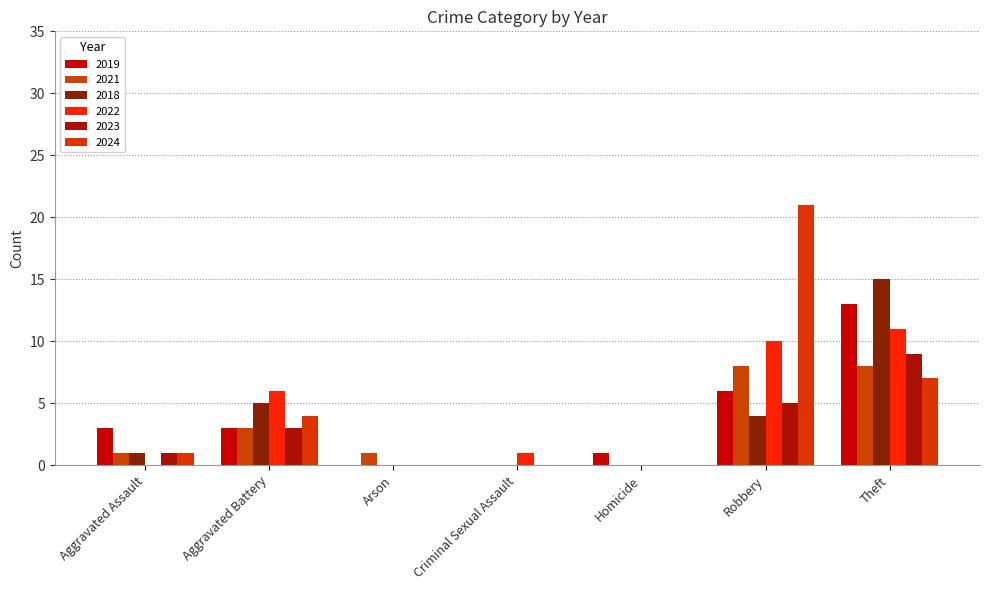

The 2022 series shows -16 at Arson. True or false?

False